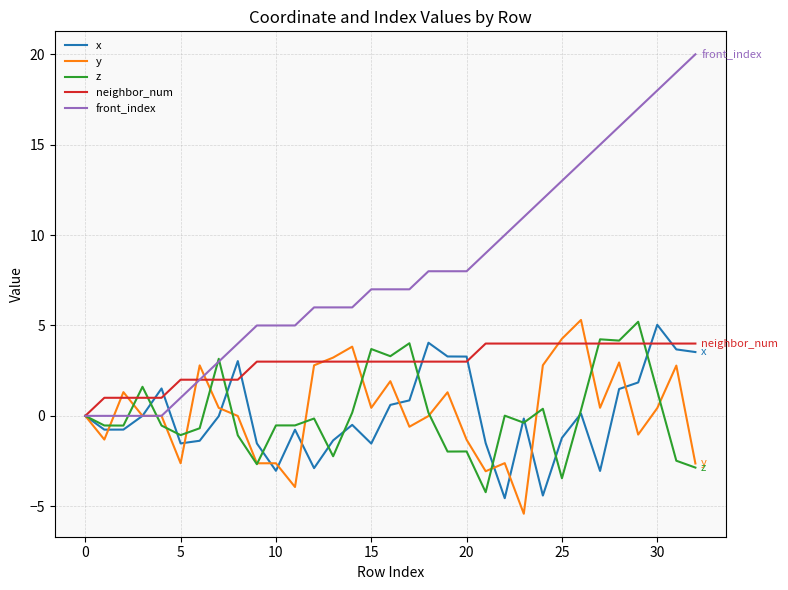

What is the minimum value for x?

-4.6